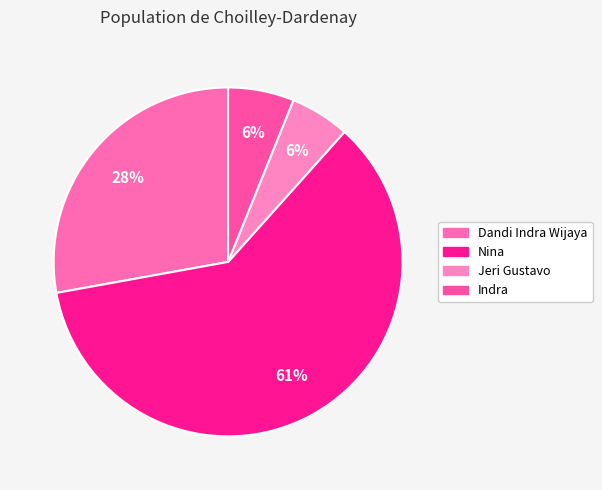

Count the number of slices in the pie.

4